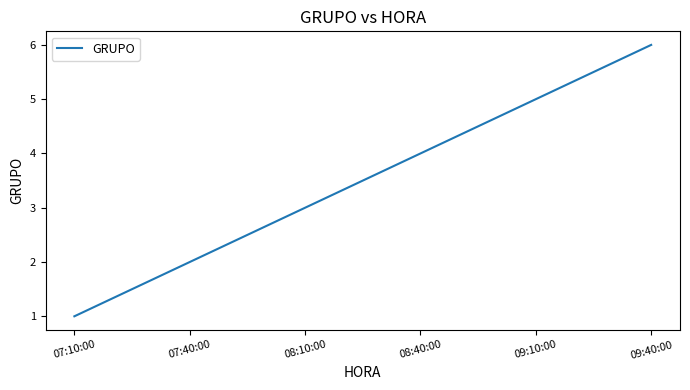

How many lines are shown in the chart?

1